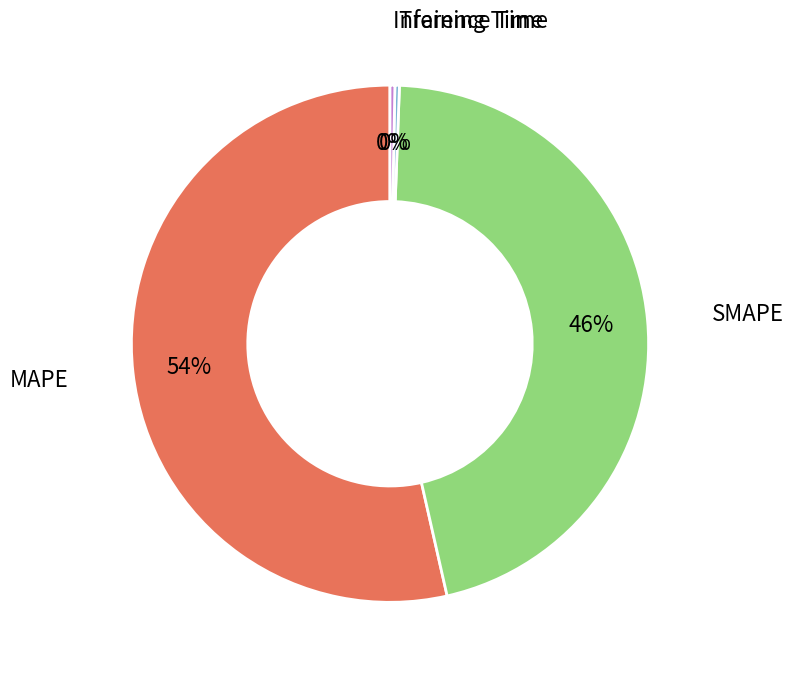

To the nearest percent, what is the average slice percentage?

25%